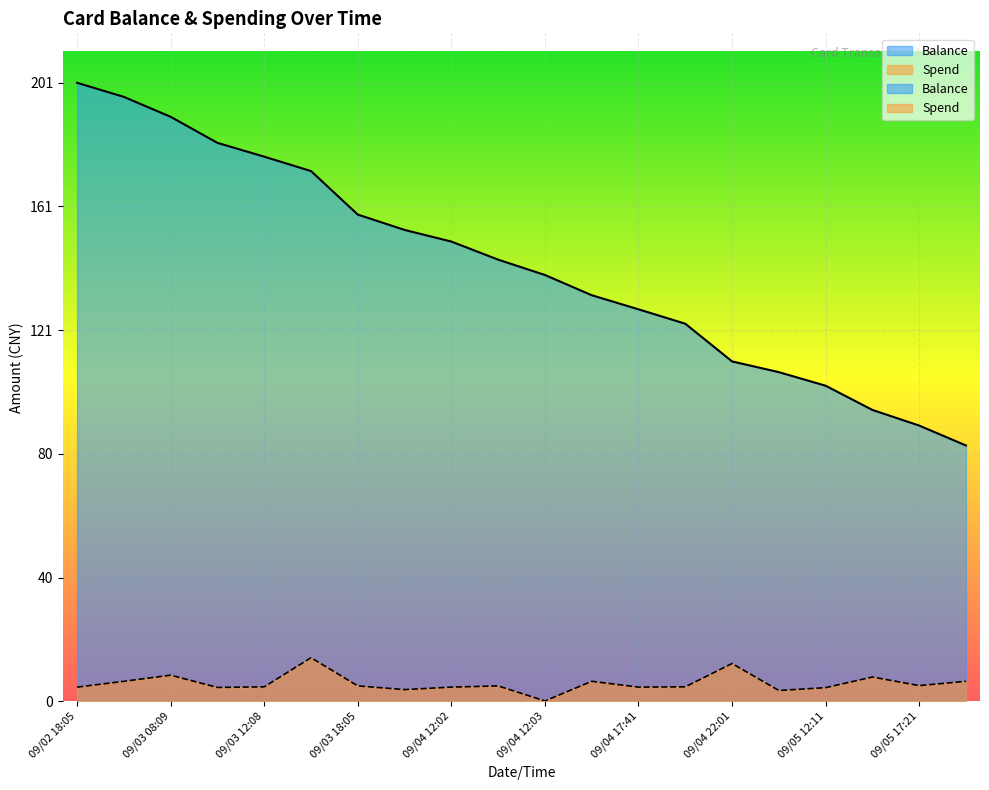

How many series are shown in this chart?

2